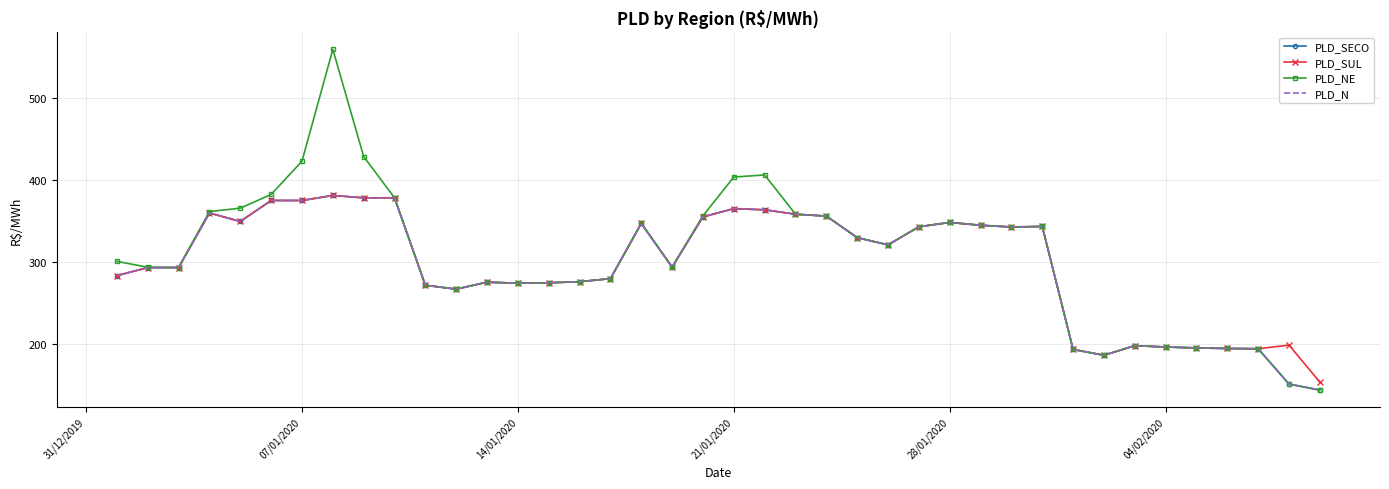

Which series has the largest total across all categories?

PLD_NE